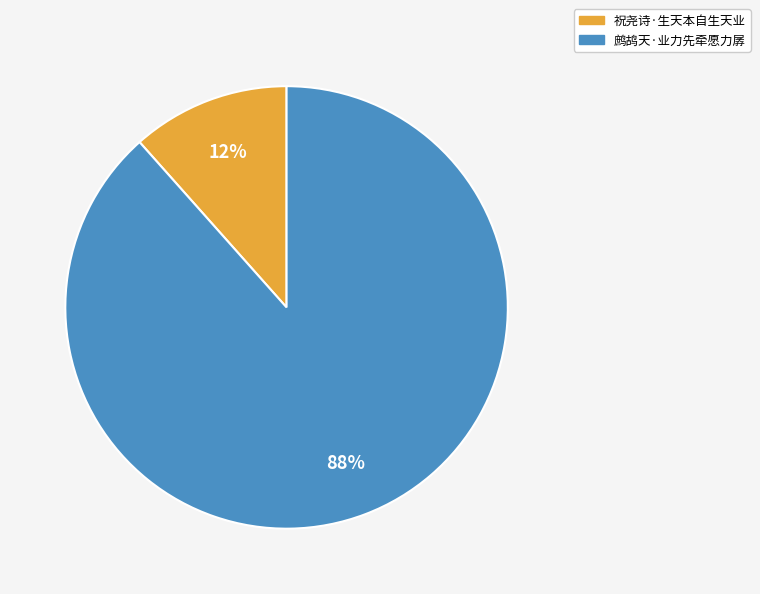

Which has a higher value, 鹧鸪天·业力先牵愿力孱 or 祝尧诗·生天本自生天业?

鹧鸪天·业力先牵愿力孱